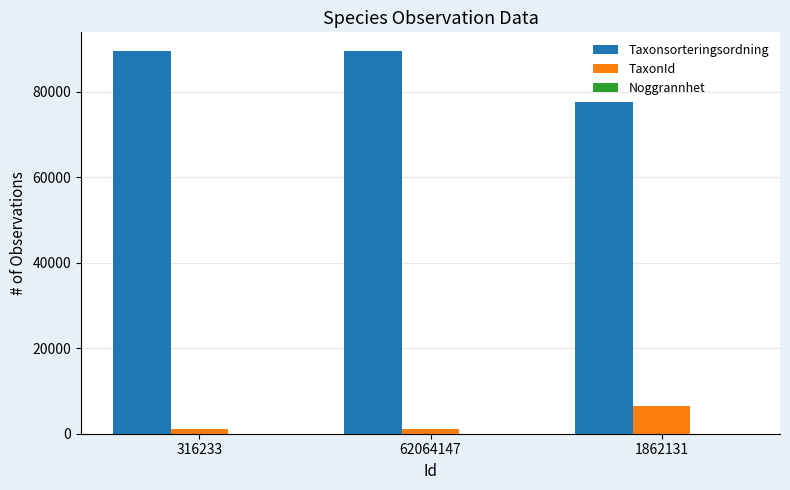

The TaxonId series shows 11426 at 1862131. True or false?

False